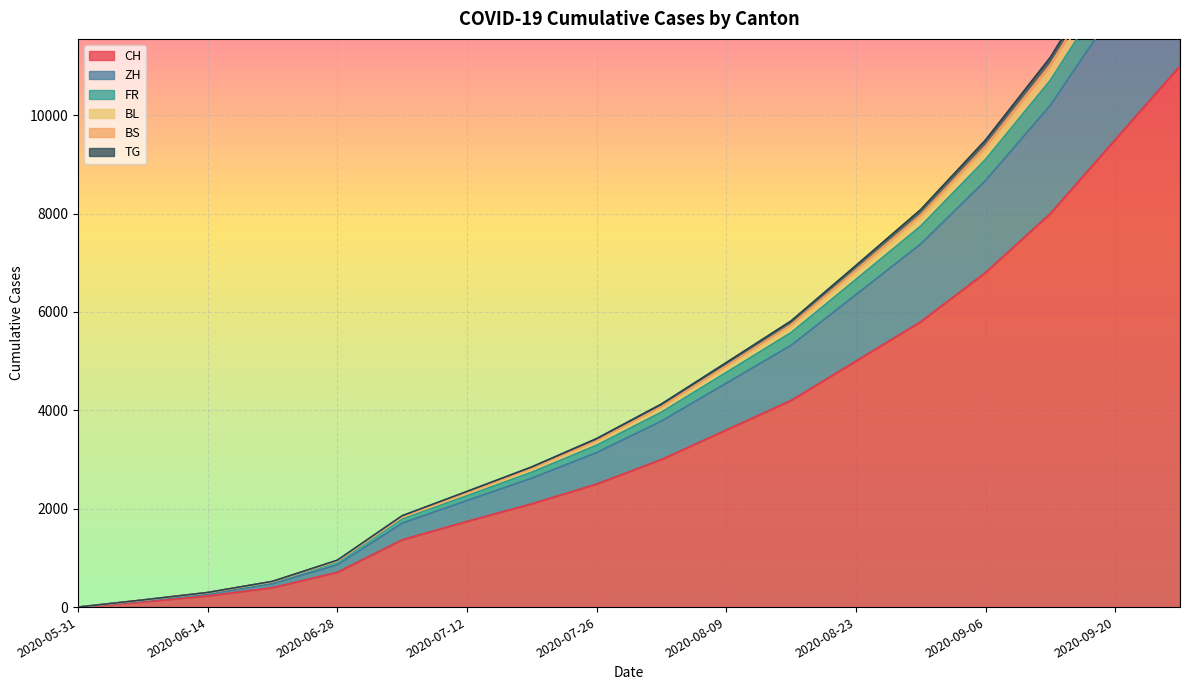

At which category is the sum across all series the highest?

2020-09-27